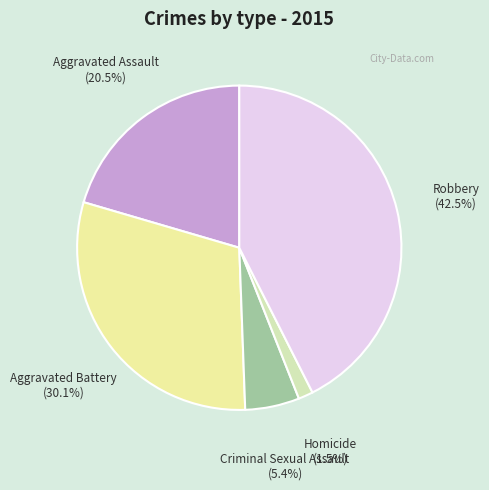

Does Homicide represent more than half of the total?

No